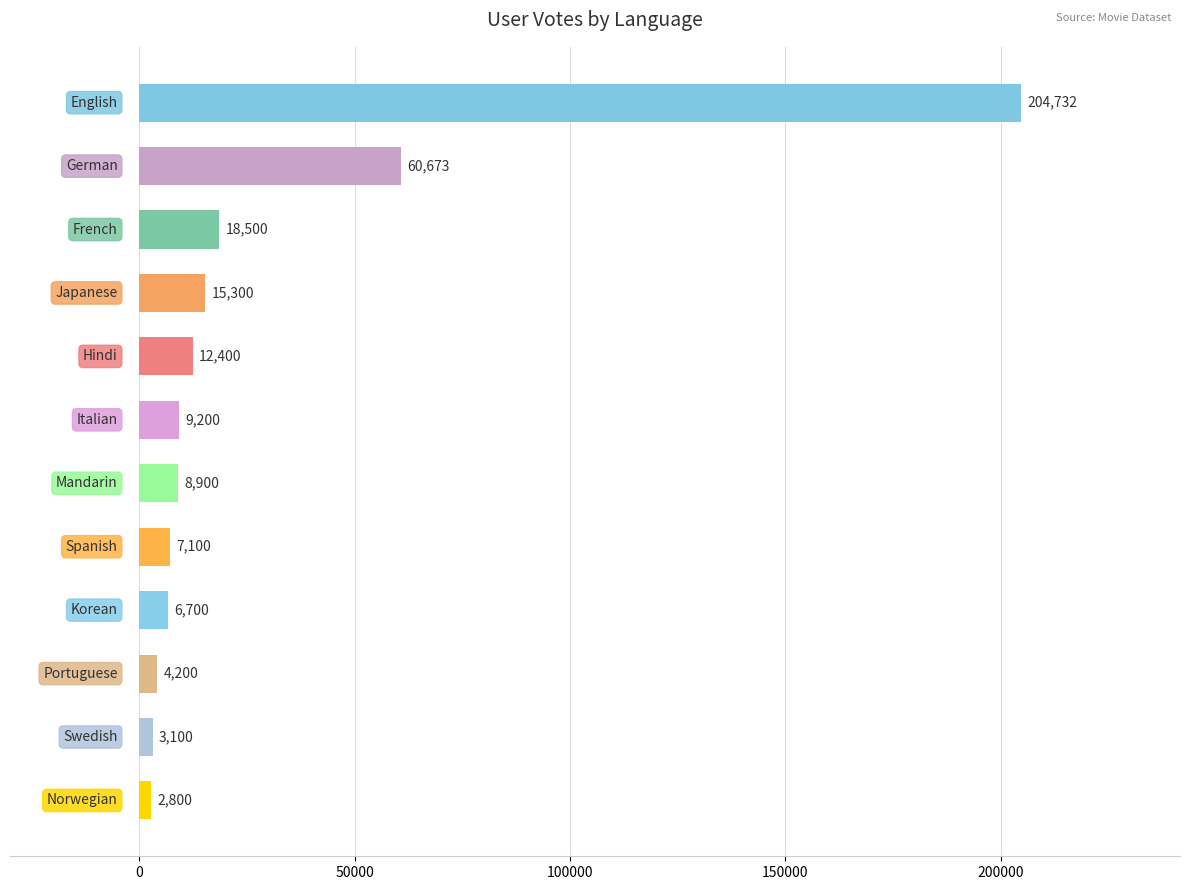

What is the difference between the maximum and minimum values?

201932